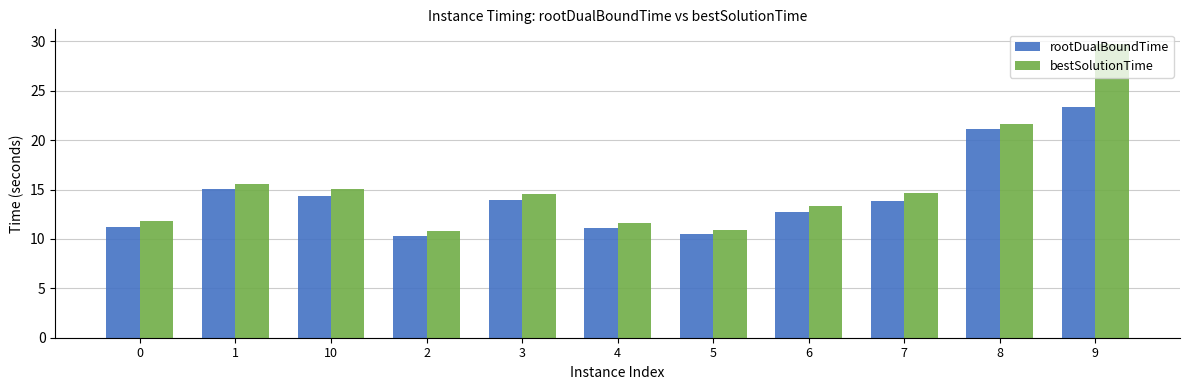

The bestSolutionTime series shows 14.6 at 3. True or false?

True